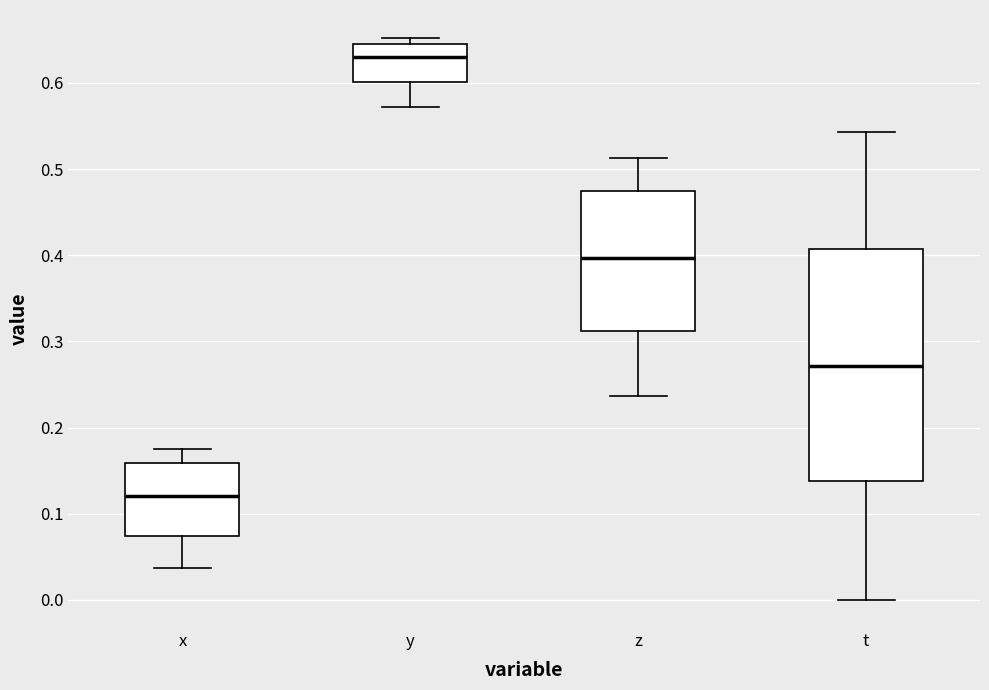

Reading left to right, read every box against the y-axis: the position of its median line, the range the box covers, and the ends of its whiskers. The values are not printed on the chart, so give them approximately, as read against the axis.

x: median 0.12, box 0.07 to 0.16, whiskers 0.04 to 0.18
y: median 0.63, box 0.60 to 0.65, whiskers 0.57 to 0.65 (just above the box's upper edge)
z: median 0.40, box 0.31 to 0.47, whiskers 0.24 to 0.51
t: median 0.27, box 0.14 to 0.41, whiskers 0.00 to 0.54